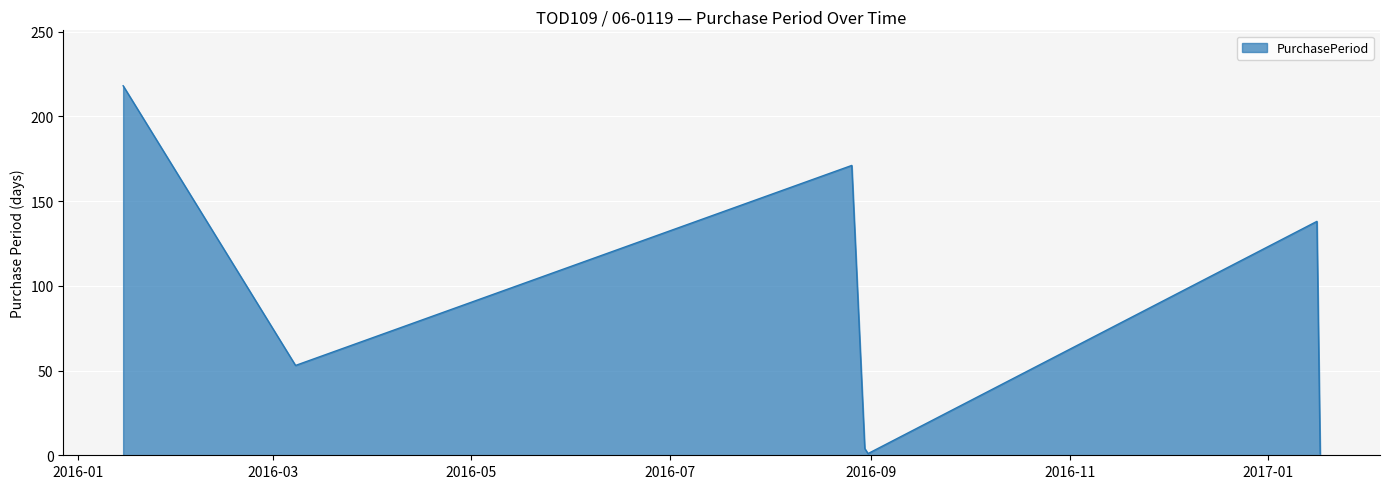

What is the greatest value displayed?

218